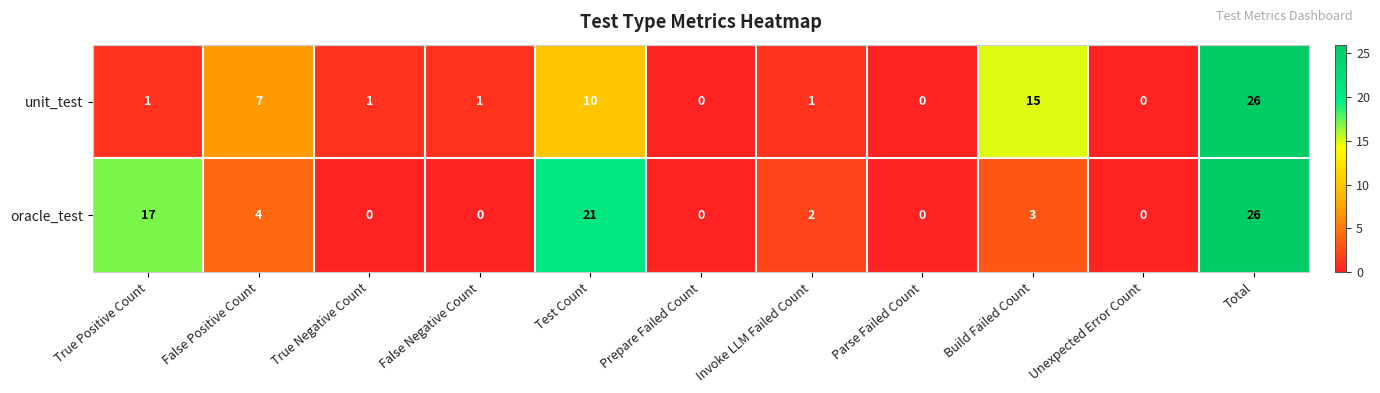

What is the highest value of the unit_test series?

26